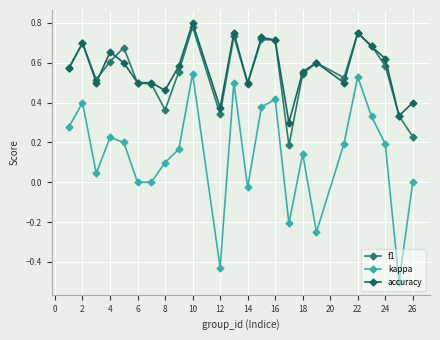

What is the highest value of the f1 series?

0.8